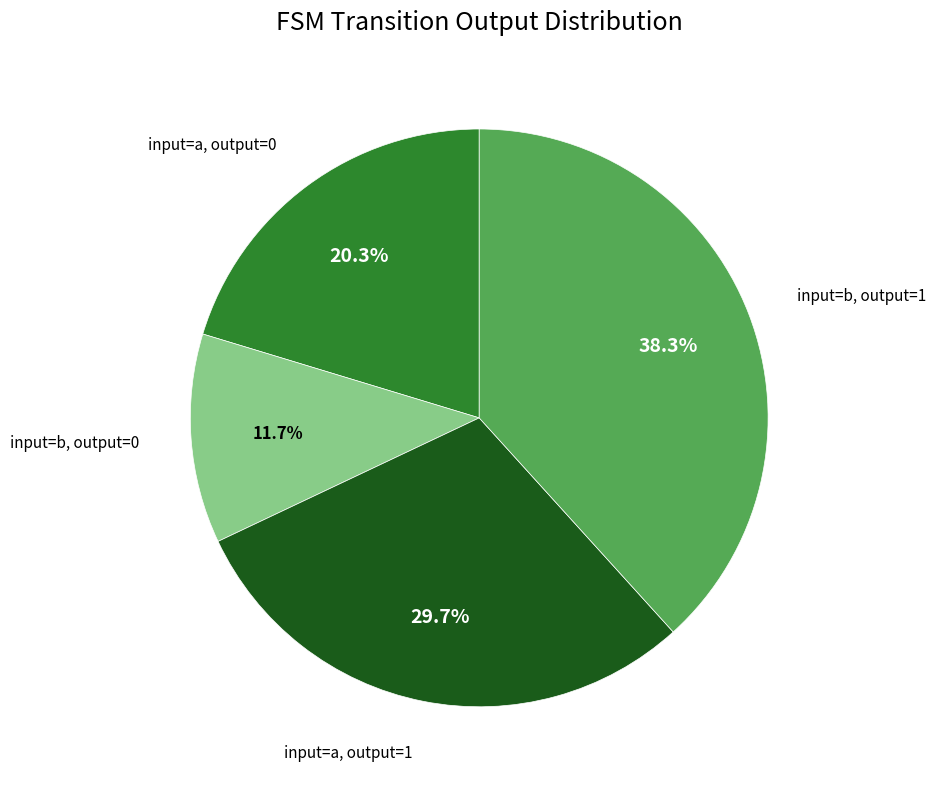

Which has a higher value, input=a, output=0 or input=b, output=1?

input=b, output=1